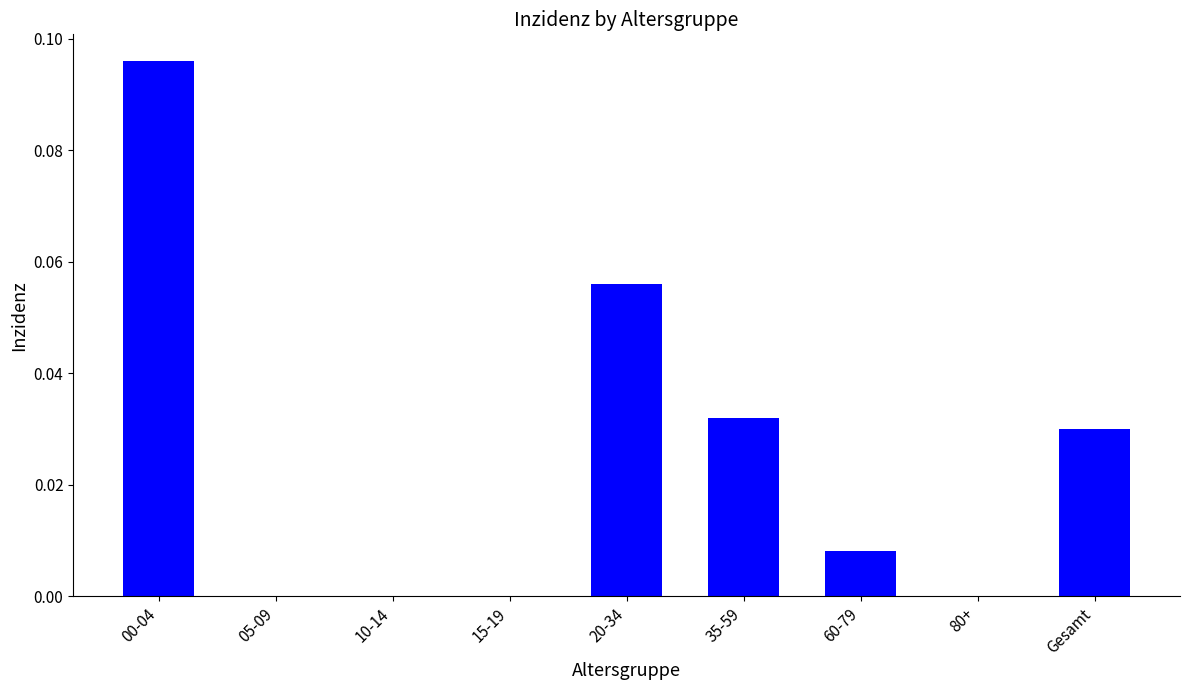

Is it true that the value at 15-19 is 0.0?

True